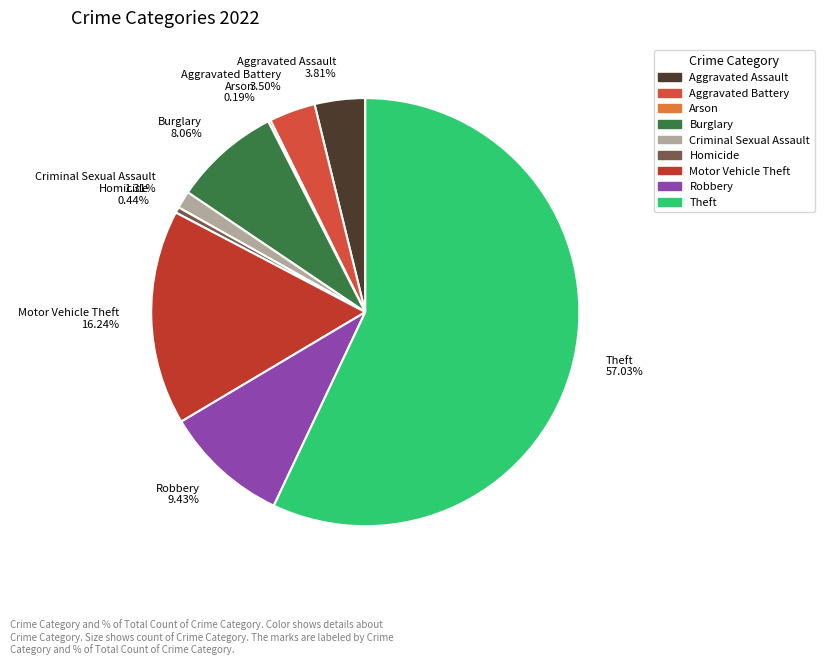

What portion of the pie excludes Criminal Sexual Assault?

98.7%